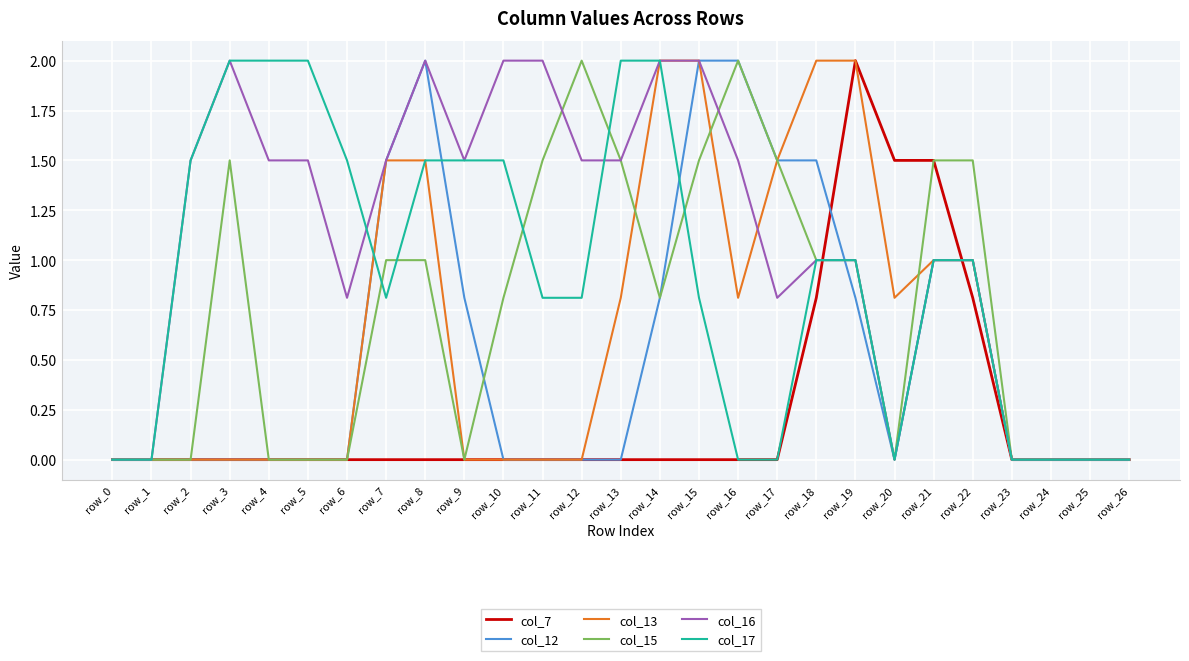

Which series has the largest total across all categories?

col_16